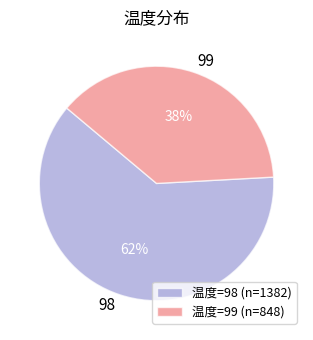

To the nearest percent, what portion does 99 represent?

38%